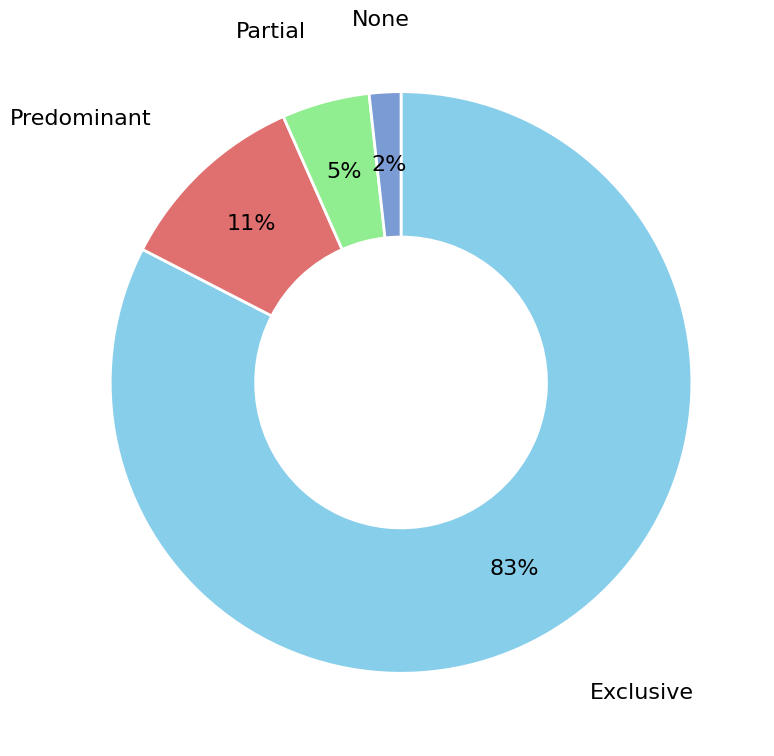

Which slice is the largest?

Exclusive